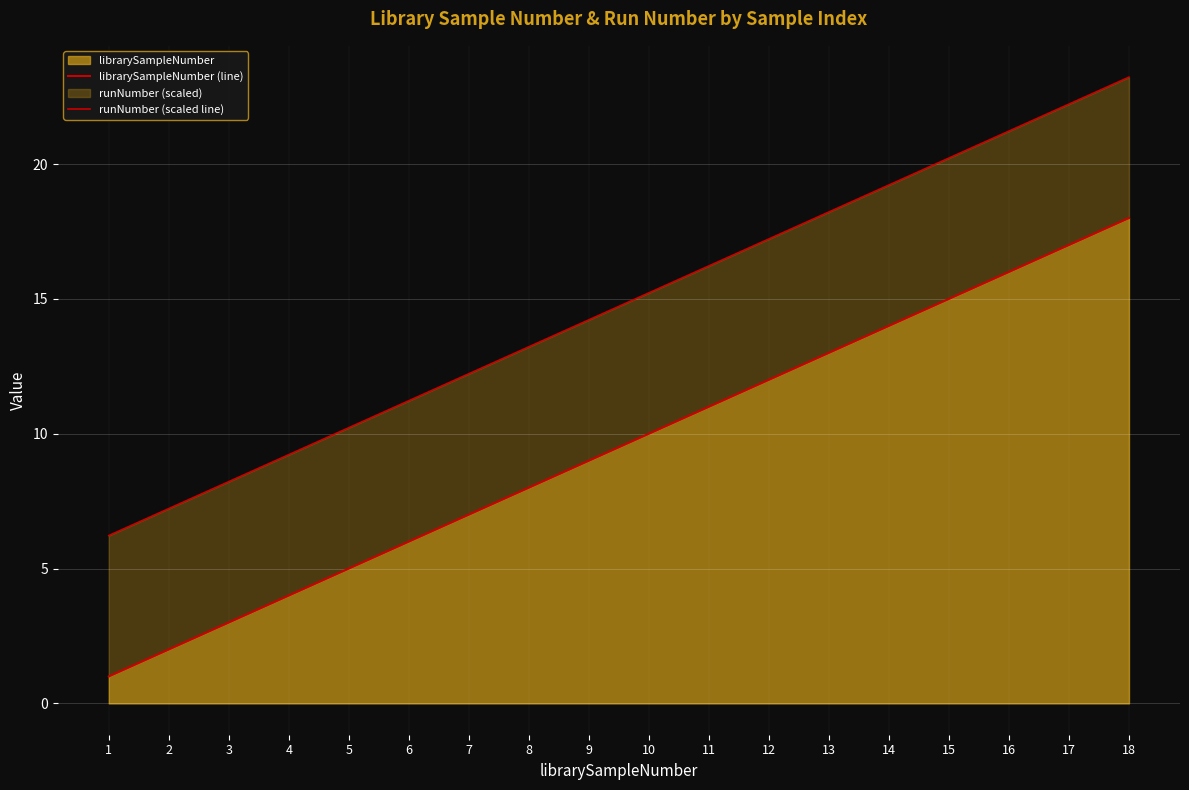

Reading left to right, extract all data points from this chart.

librarySampleNumber (line): 1=1.0	2=2.0	3=3.0	4=4.0	5=5.0	6=6.0	7=7.0	8=8.0	9=9.0	10=10.0	11=11.0	12=12.0	13=13.0	14=14.0	15=15.0	16=16.0	17=17.0	18=18.0
runNumber (scaled line): 1=6.2	2=7.2	3=8.2	4=9.2	5=10.2	6=11.2	7=12.2	8=13.2	9=14.2	10=15.2	11=16.2	12=17.2	13=18.2	14=19.2	15=20.2	16=21.2	17=22.2	18=23.2